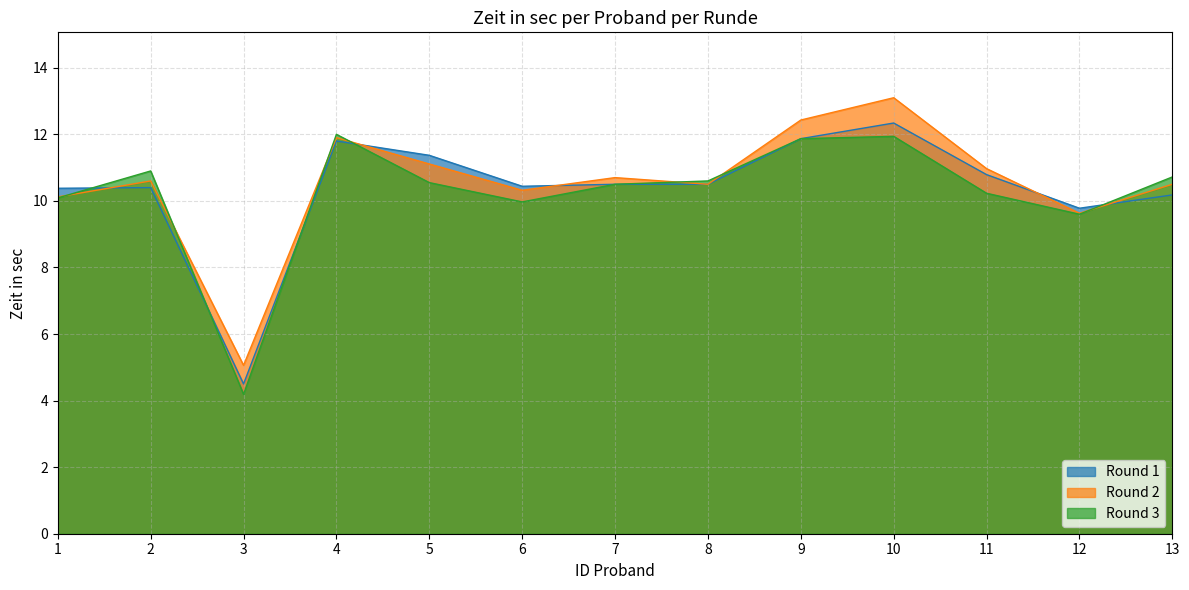

At which category does the chart reach its minimum across all series?

3